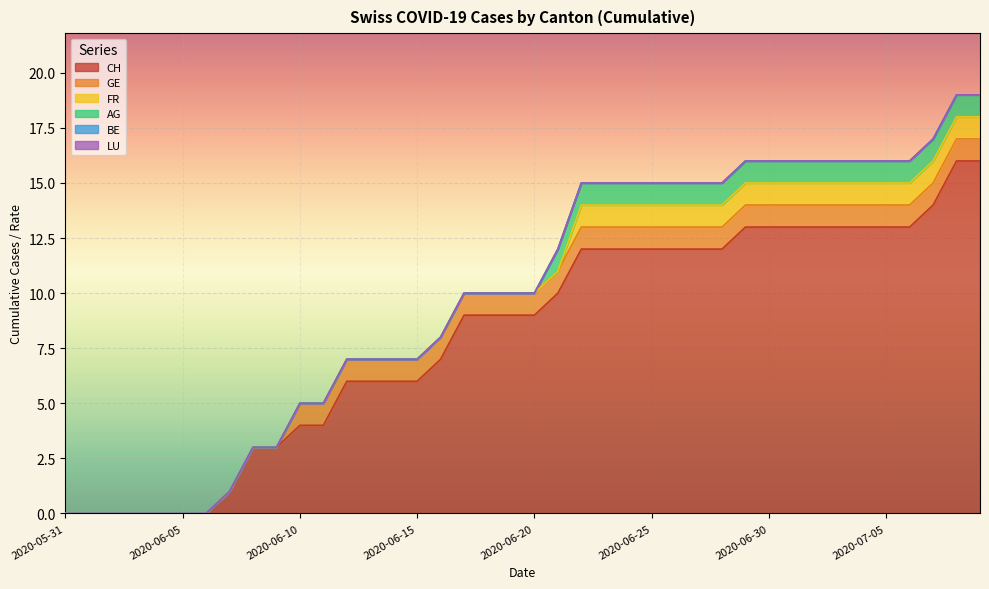

What are all the series names shown in the legend?

CH, GE, FR, AG, BE, LU